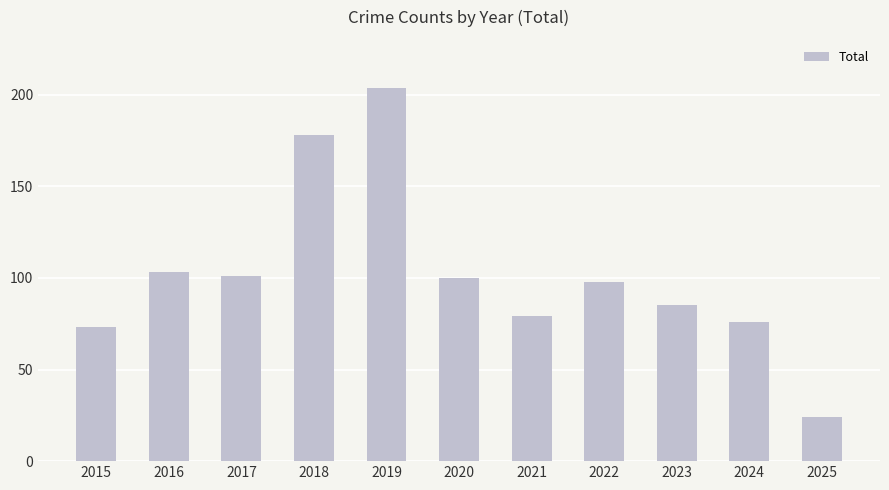

What is the greatest value displayed?

204